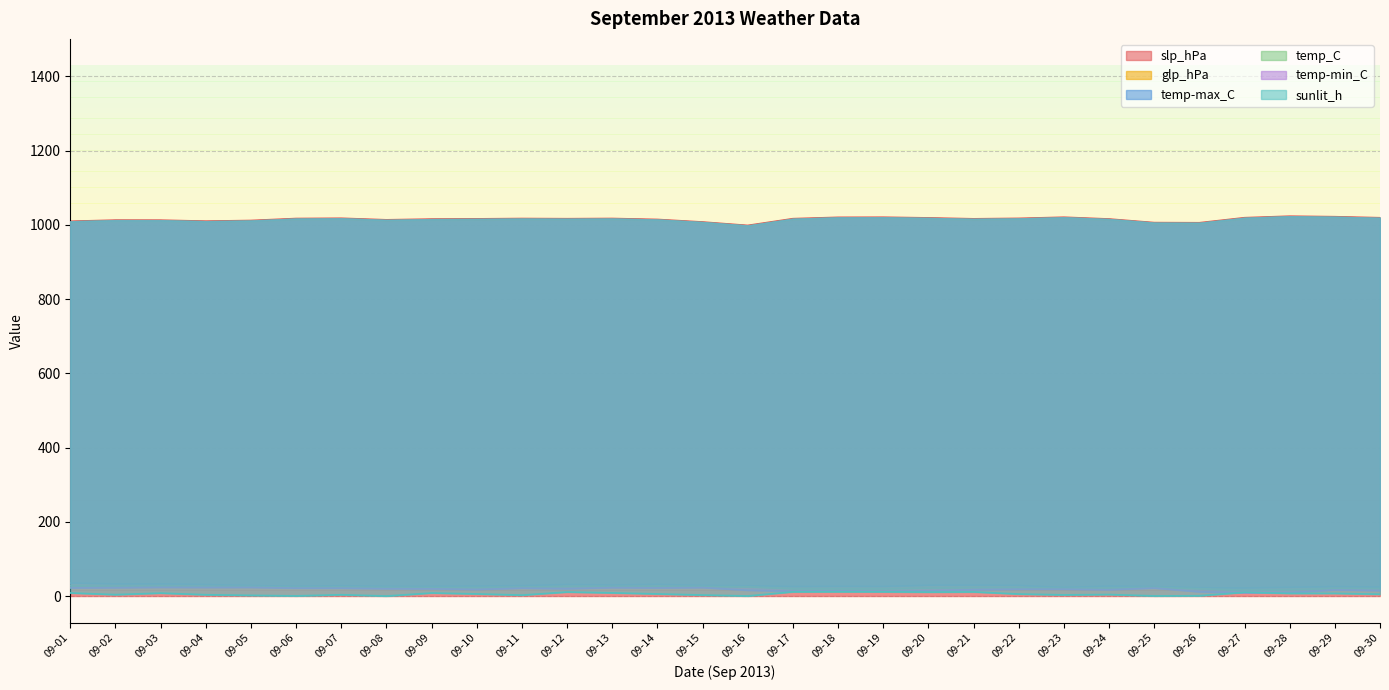

True or false: temp_C has more than 1 interior local peaks.

True